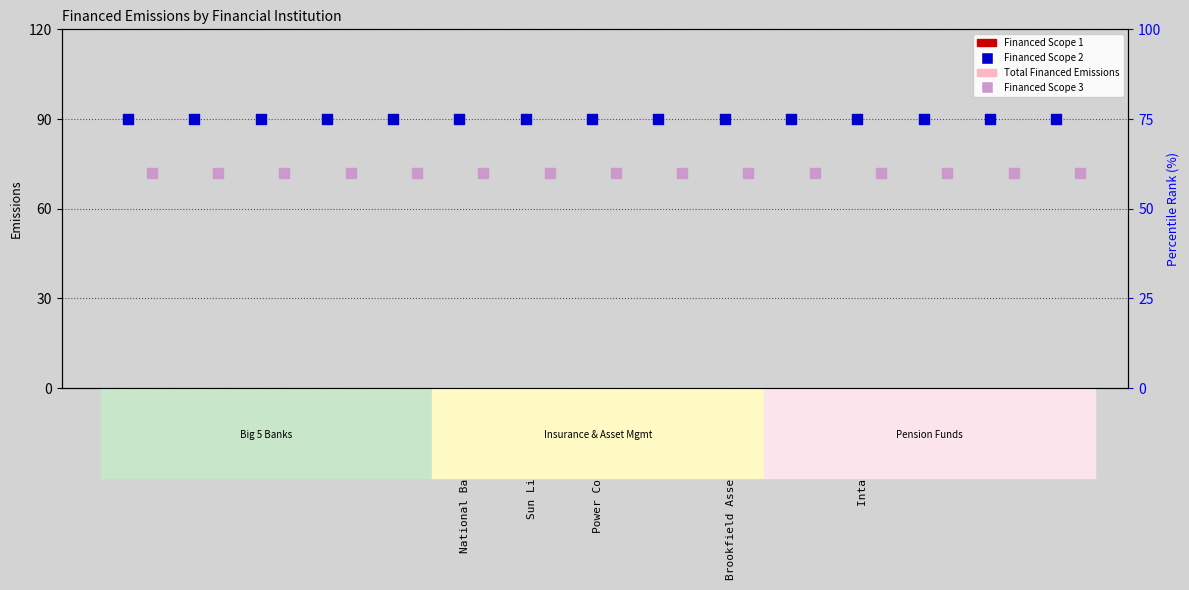

Which series contains the lowest Y value?

Financed Scope 1